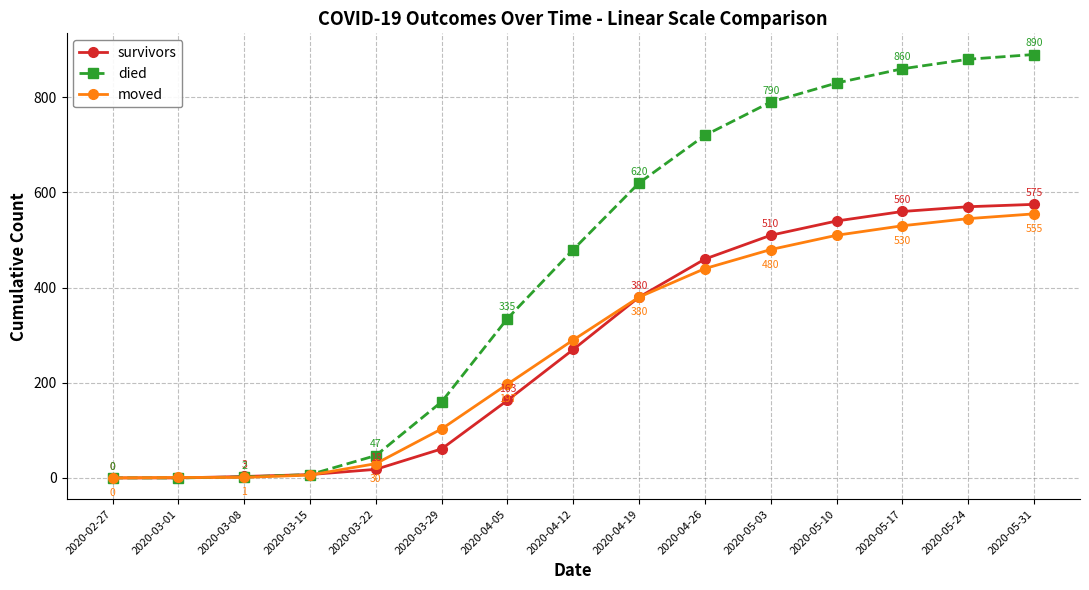

Count the number of data series in this chart.

3